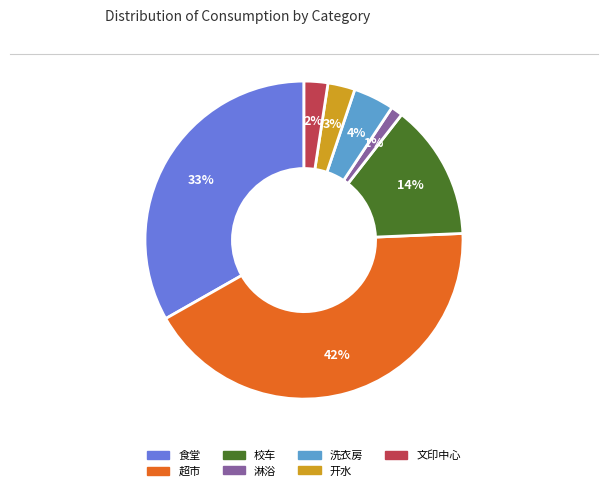

Is it true that 文印中心 is 2% of the pie?

True